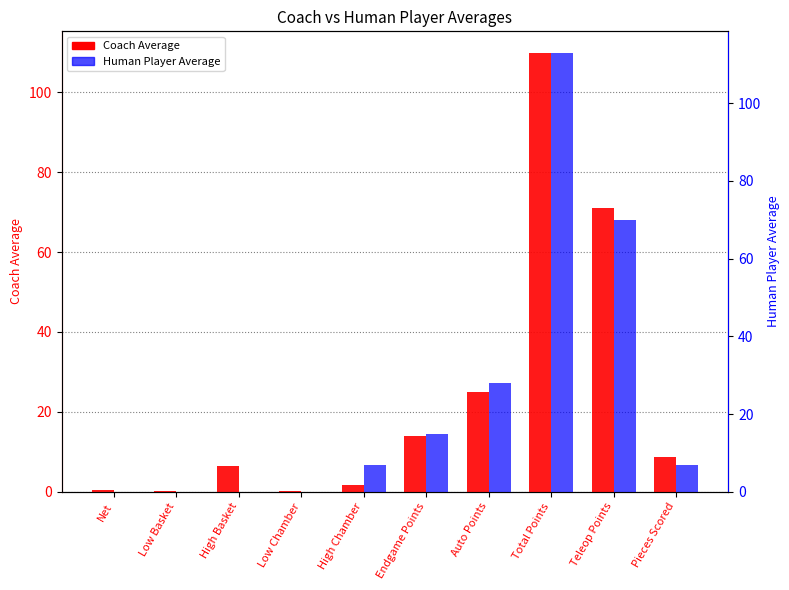

Rank the series by their maximum value, from lowest to highest.

Coach Average, Human Player Average